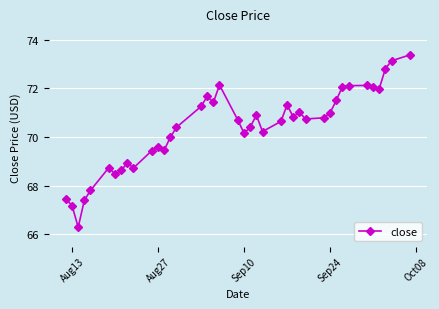

What is the sum of all values?

2814.7